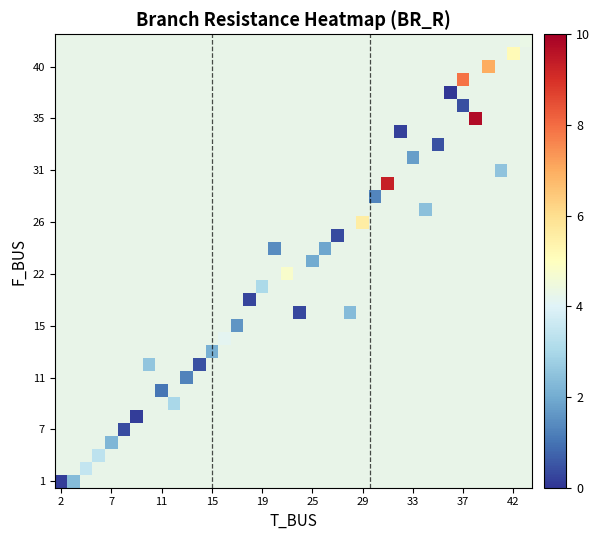

How many data points does each series have?

38